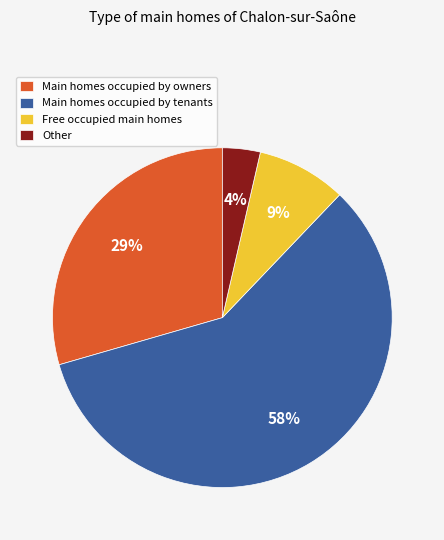

Is the sum of Main homes occupied by owners and Main homes occupied by tenants greater than half?

Yes